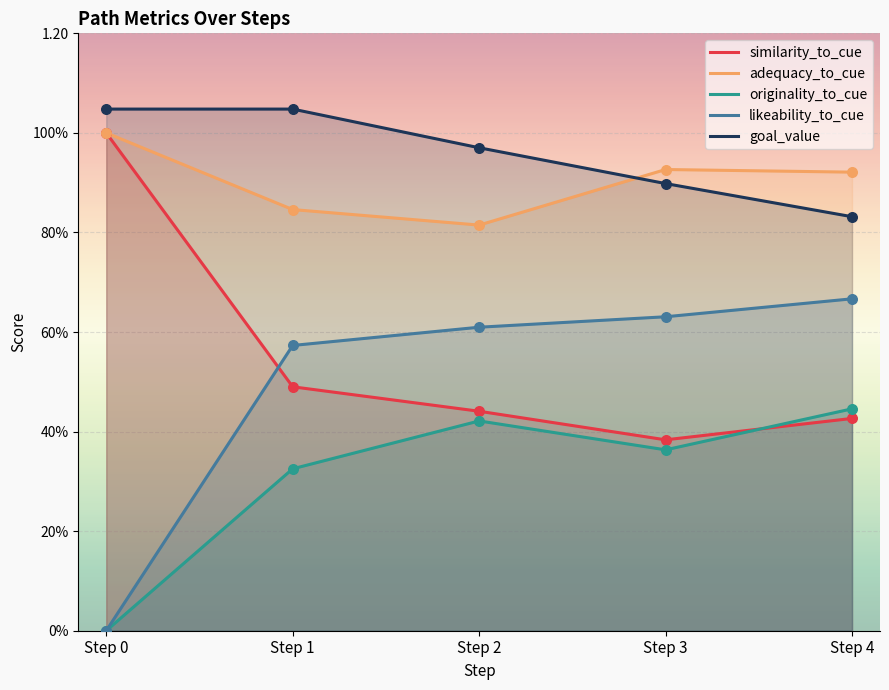

What are all the series names shown in the legend?

similarity_to_cue, adequacy_to_cue, originality_to_cue, likeability_to_cue, goal_value